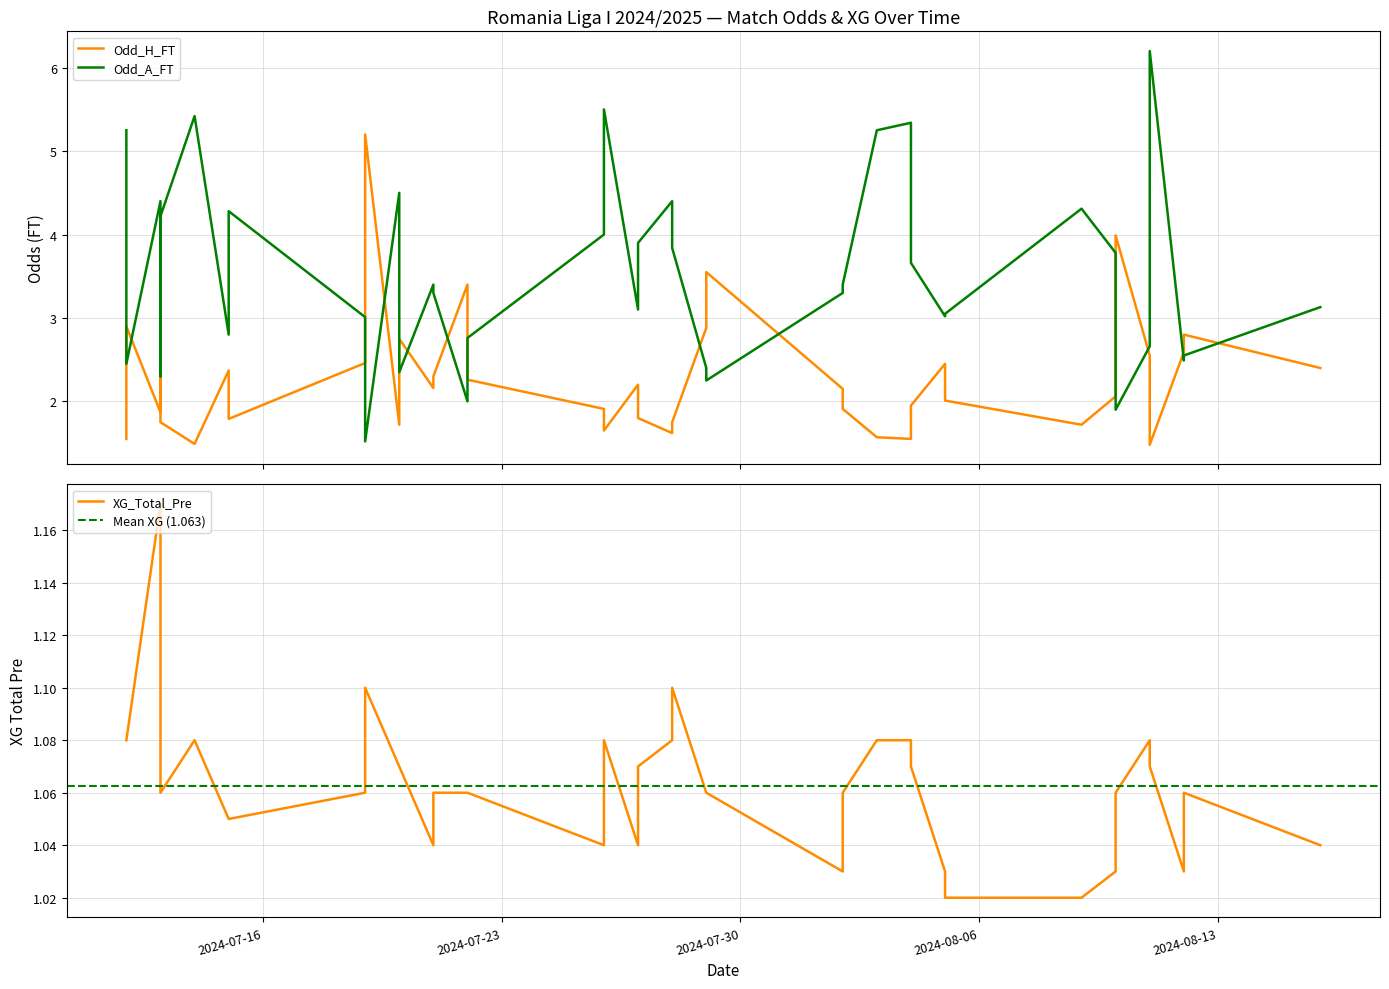

True or false: Odd_A_FT has a value of 4.5 at 2024-07-20.

True